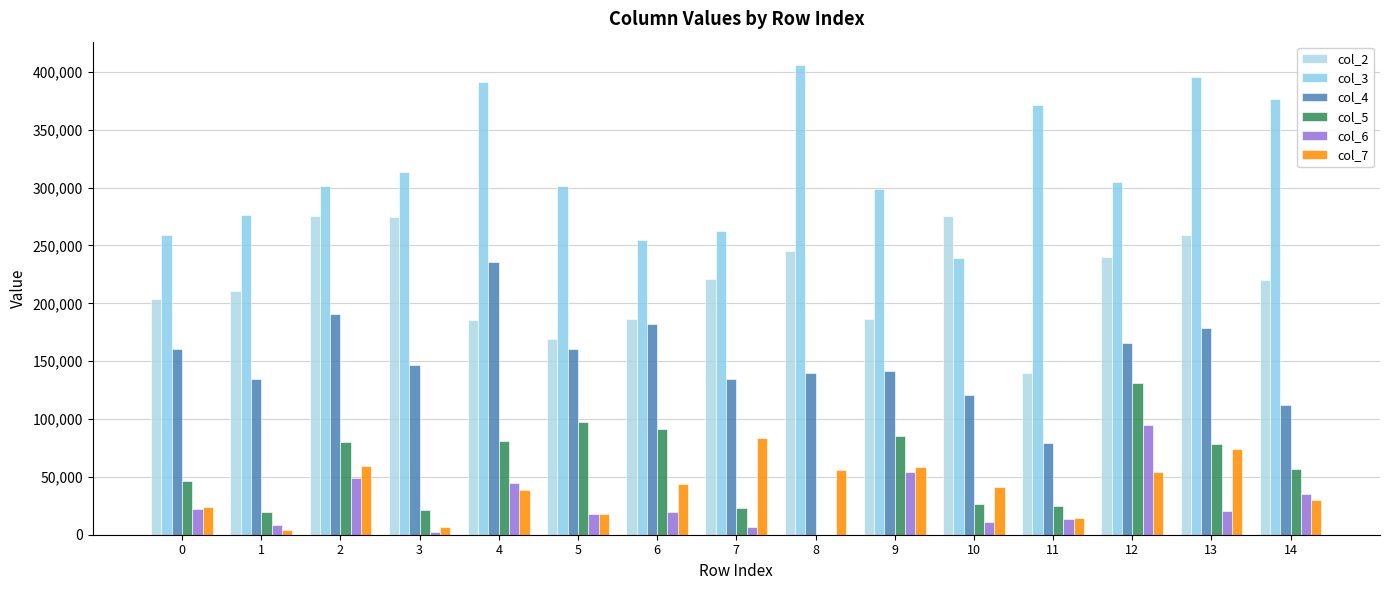

How many data points does each series have?

15